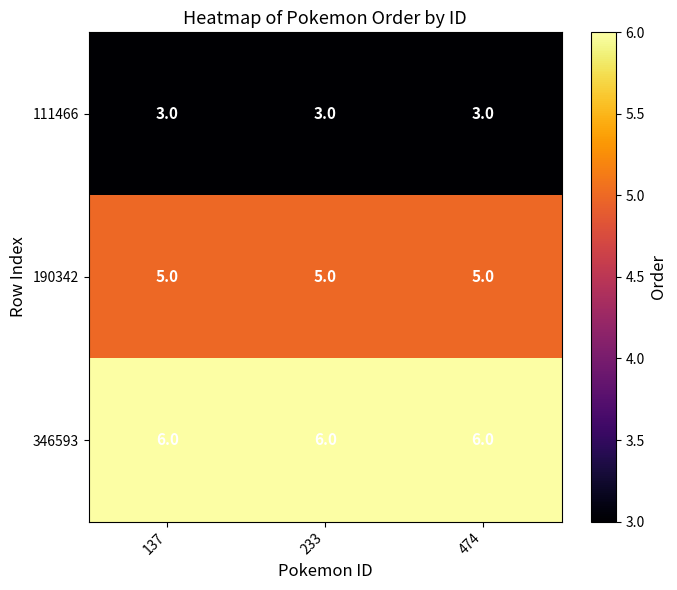

What is the spread (max minus min) of values at 137?

3